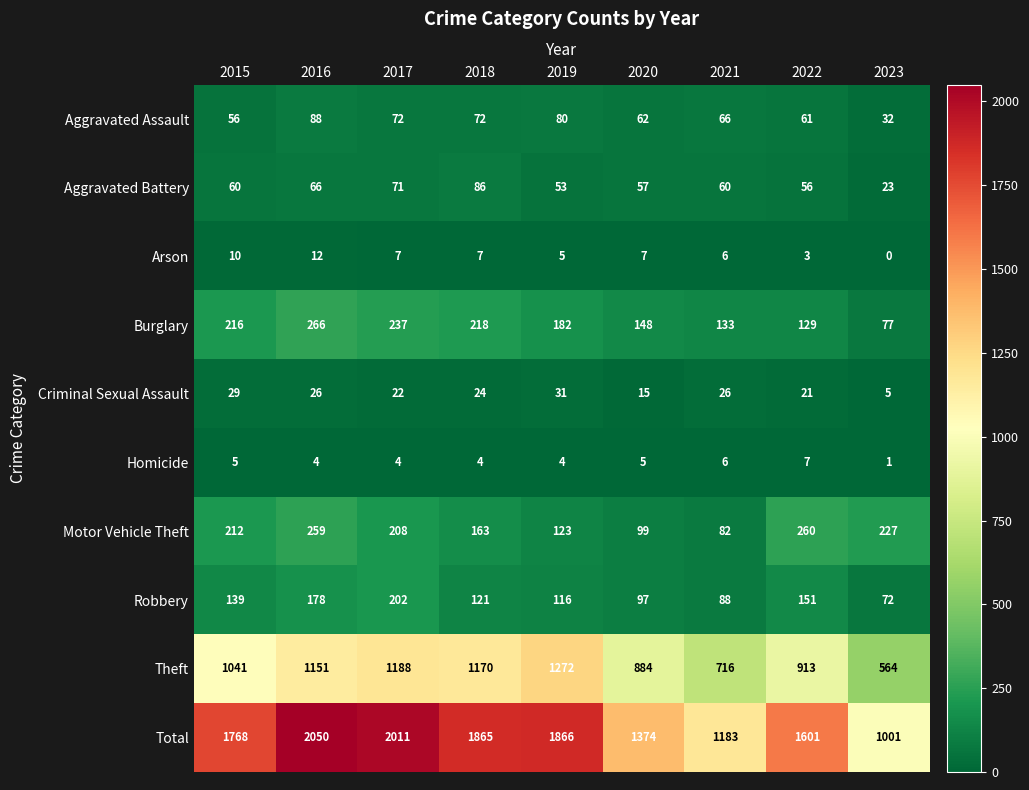

How many Homicide values are between 4 and 5?

6